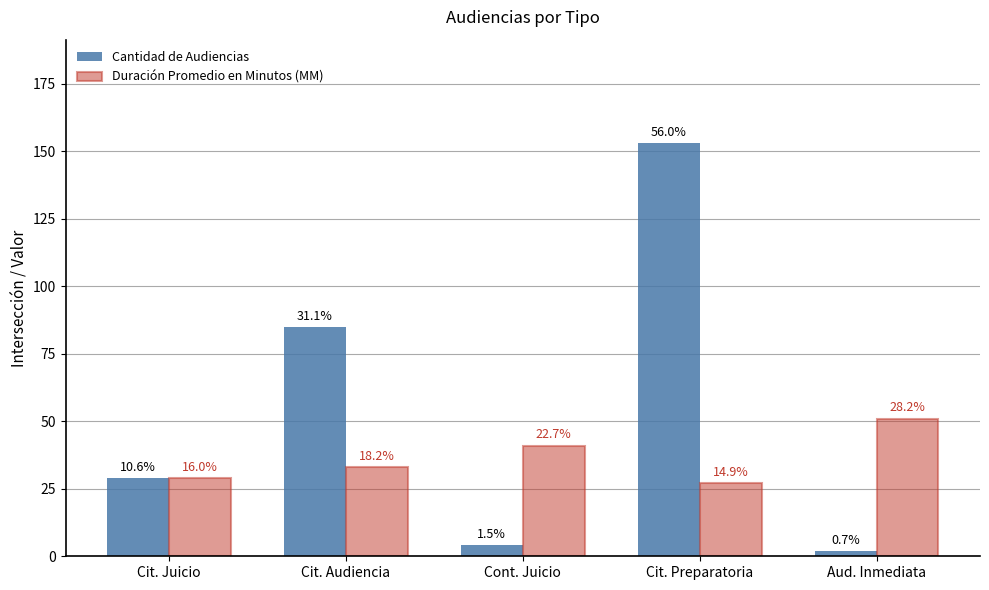

Which series has the largest total across all categories?

Cantidad de Audiencias